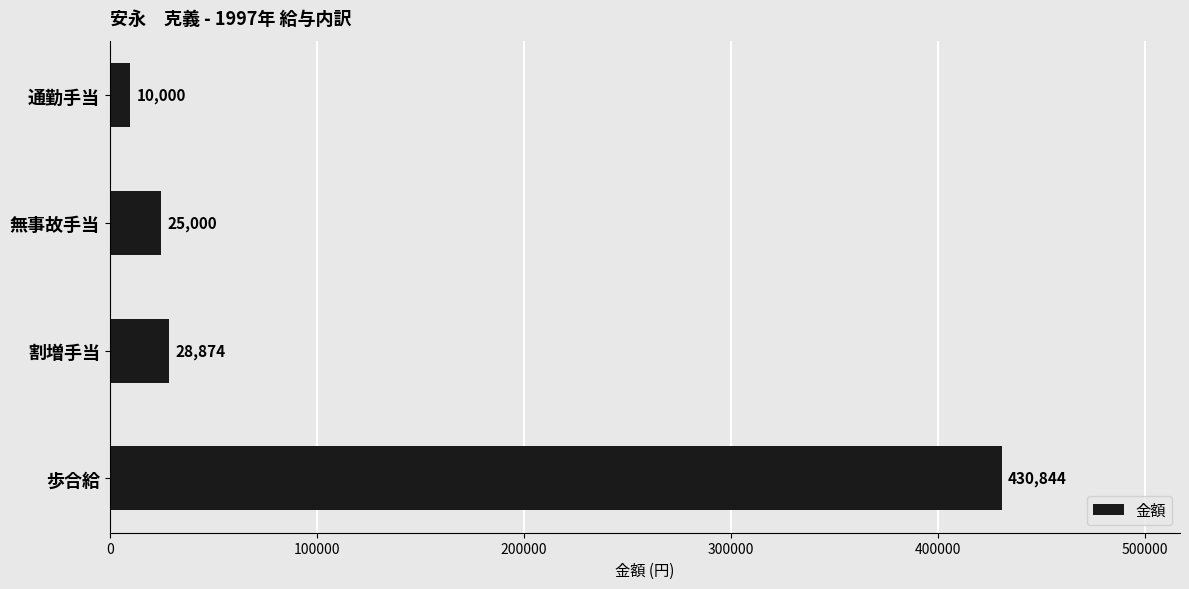

The value at 割増手当 is 28874. True or false?

True